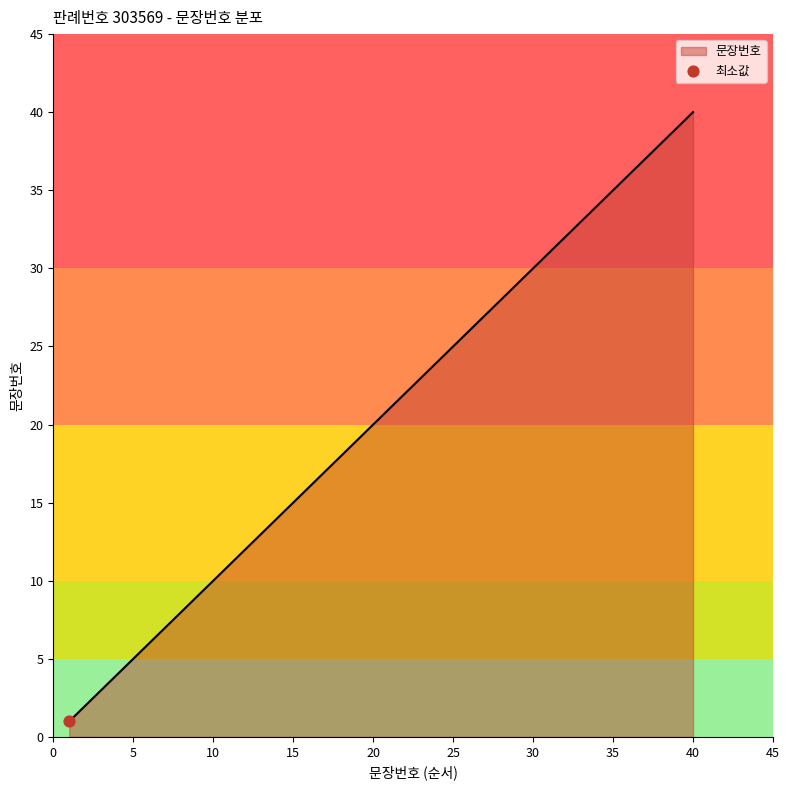

What is the difference between the maximum and minimum values?

39